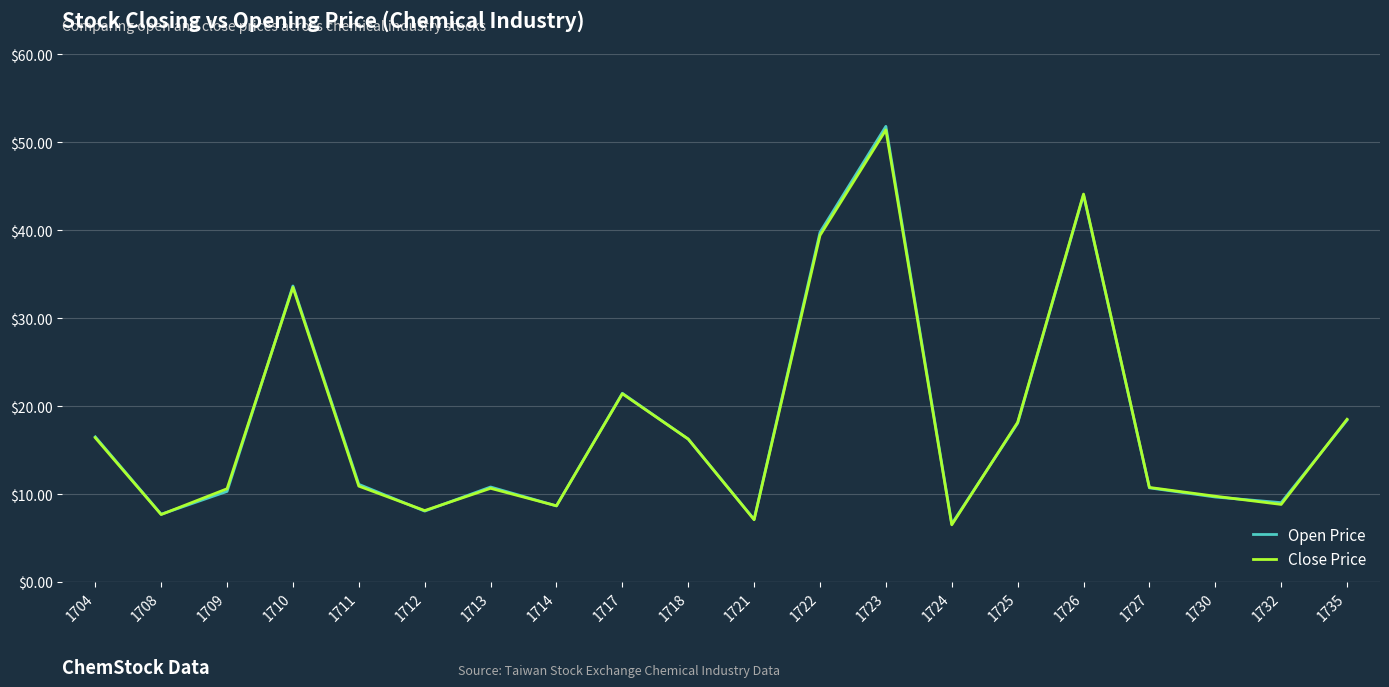

What is the total value across all series at 1723?

103.2